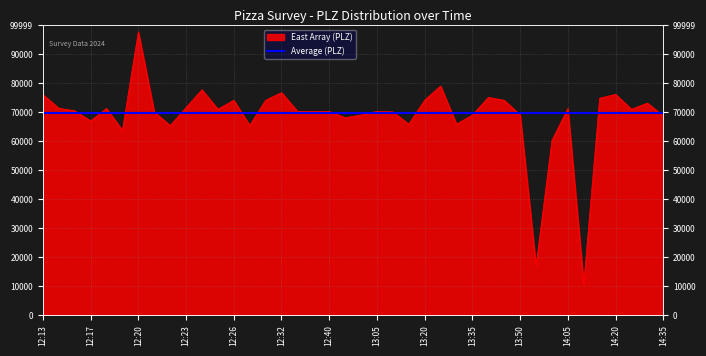

Rank the categories by value from lowest to highest.

14:10, 13:55, 14:00, 12:19, 12:22, 12:27, 13:15, 13:30, 12:17, 12:47, 14:35, 13:50, 13:00, 13:35, 12:21, 13:10, 12:33, 12:35, 12:40, 13:05, 12:16, 14:25, 12:25, 14:05, 12:18, 12:15, 12:23, 14:30, 12:30, 12:26, 13:45, 13:20, 14:15, 13:40, 12:13, 14:20, 12:32, 12:24, 13:25, 12:20